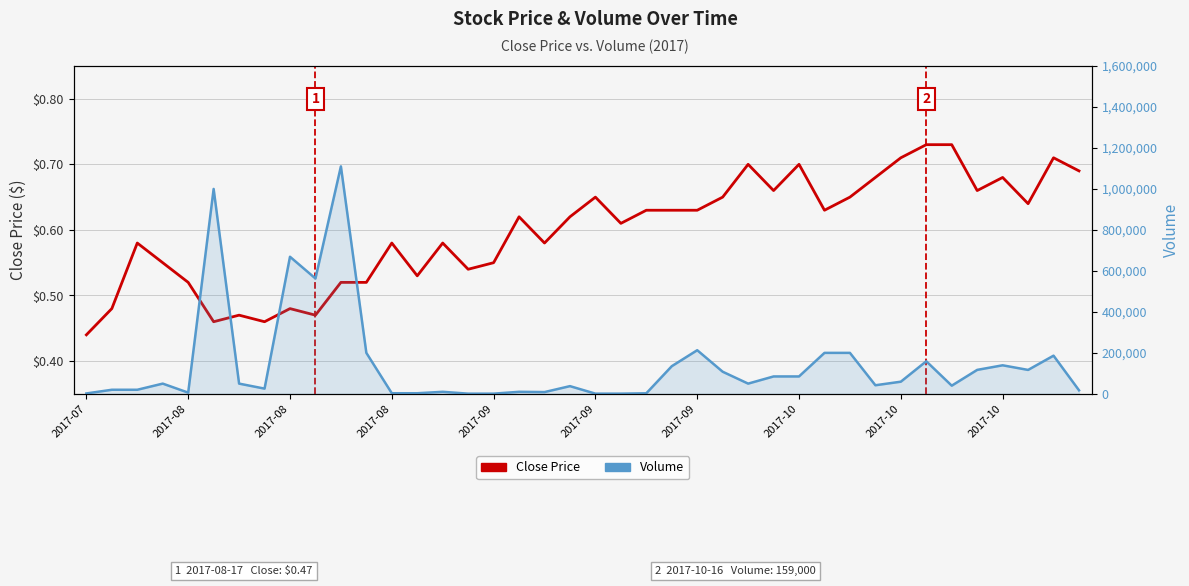

Where is the first local maximum for Close Price?

2017-08